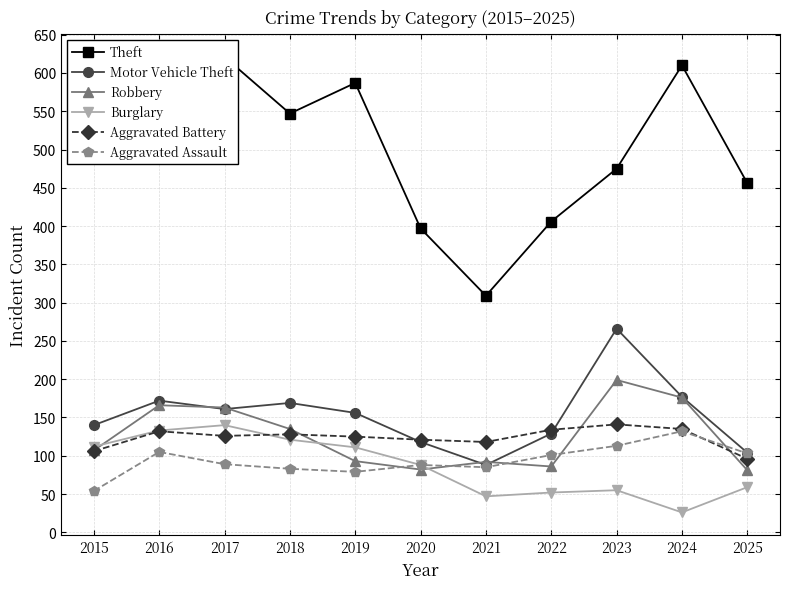

At which category is the sum across all series the highest?

2017